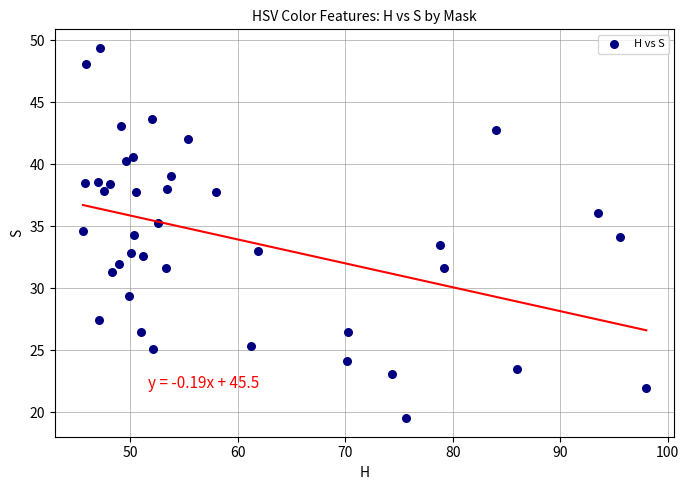

What is the range of X values (max minus min)?

52.4